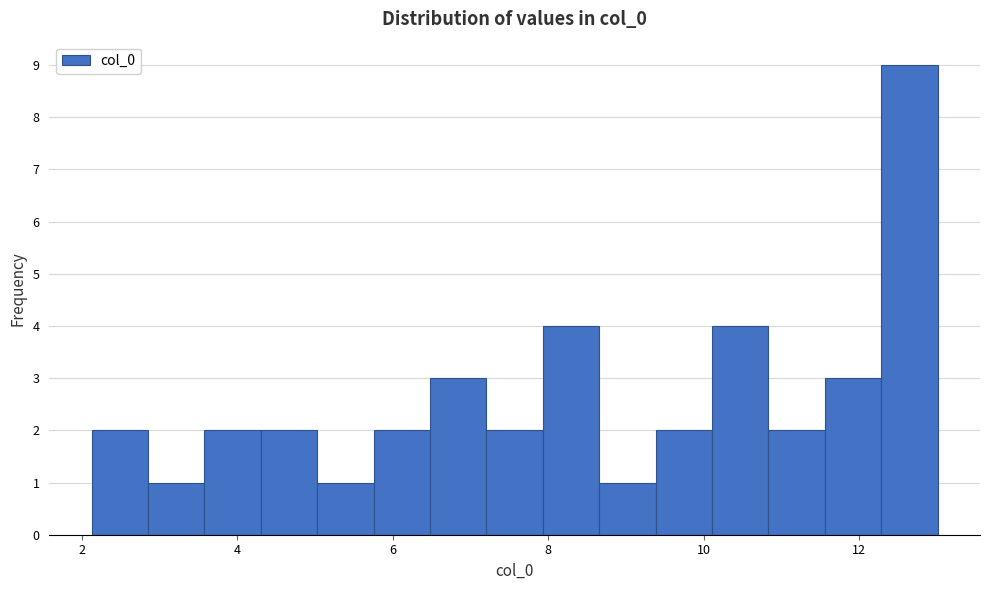

Read against the x-axis, roughly where is the centre of the tallest bar?

12.6